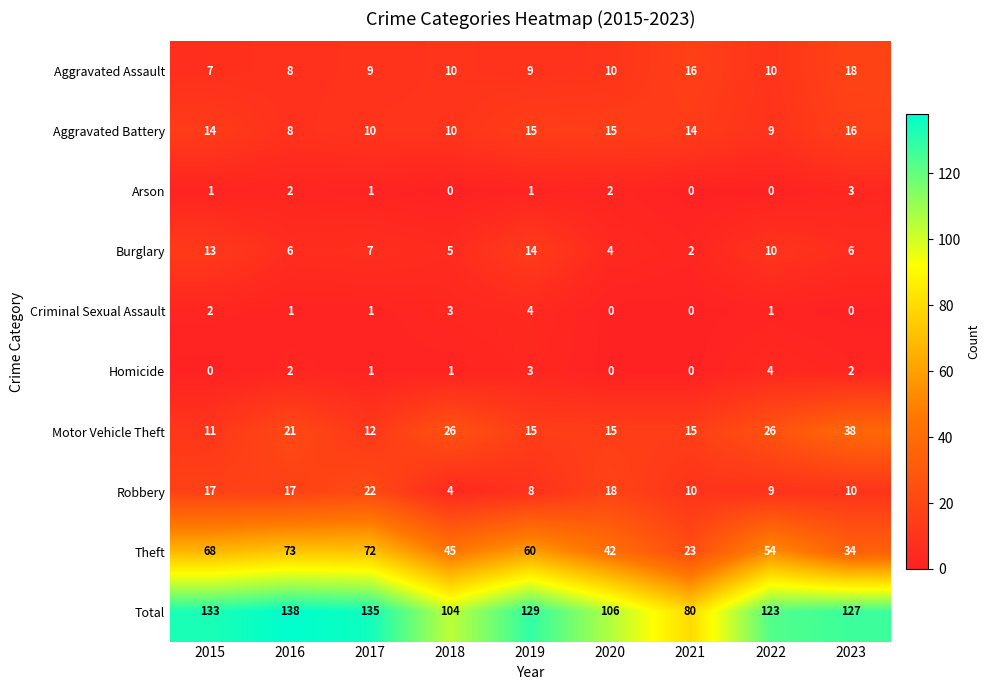

What is the difference between the Theft values at 2021 and 2023?

11